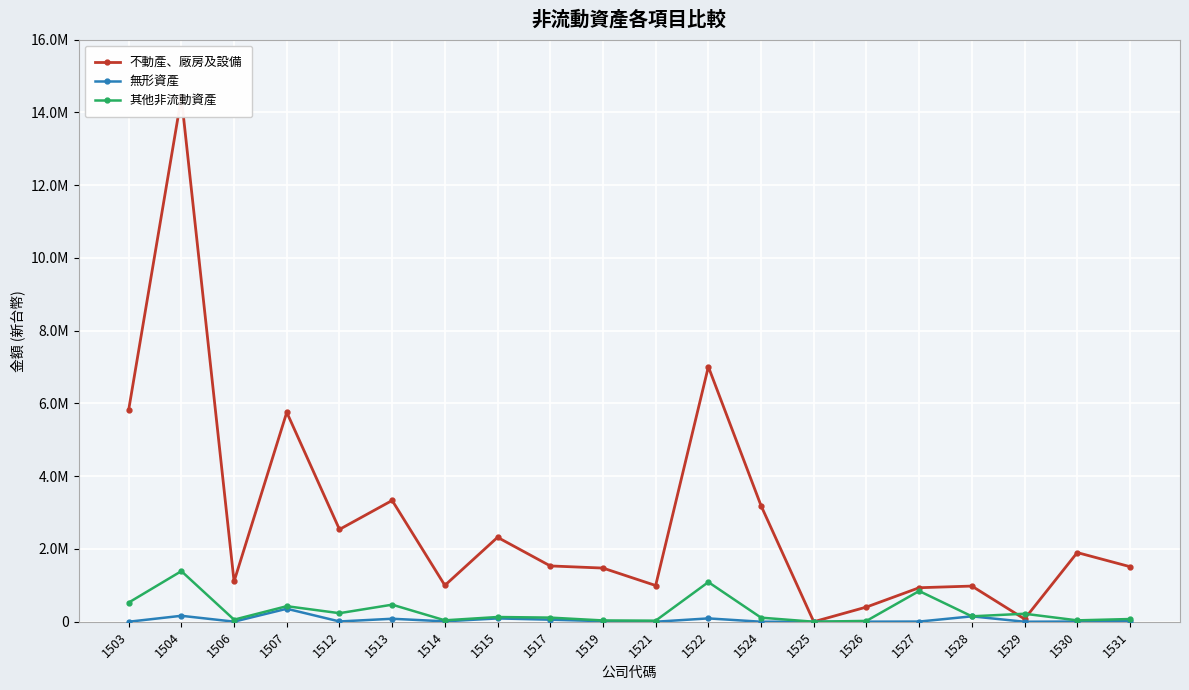

Which category has the highest value in the 不動產、廠房及設備 series?

1504